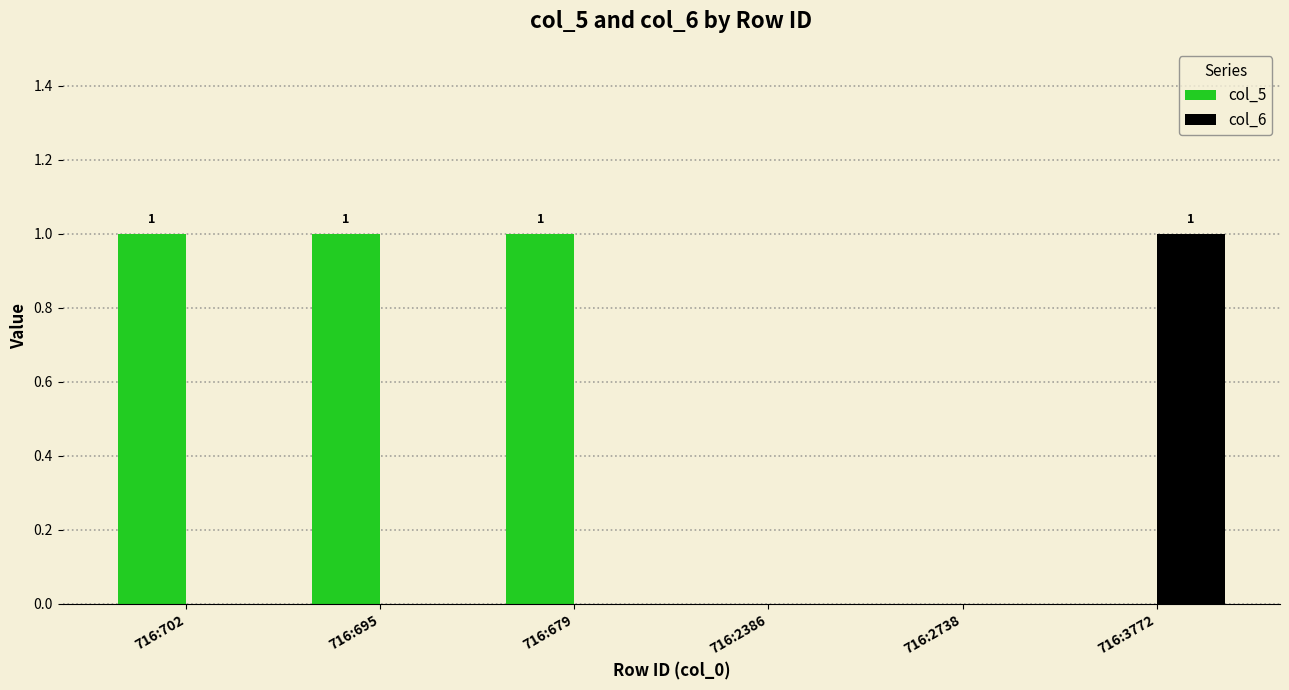

The col_5 series shows 0 at 716:2738. True or false?

True